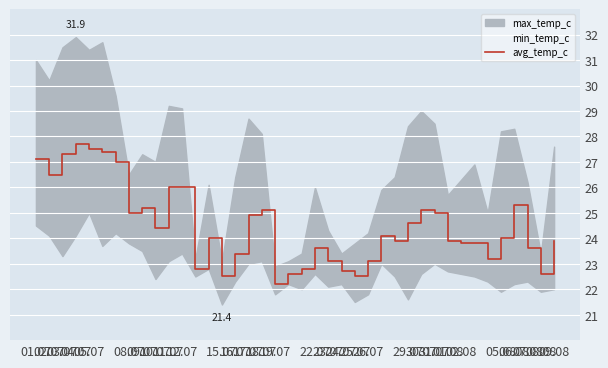

What is the highest value of the avg_temp_c series?

27.7